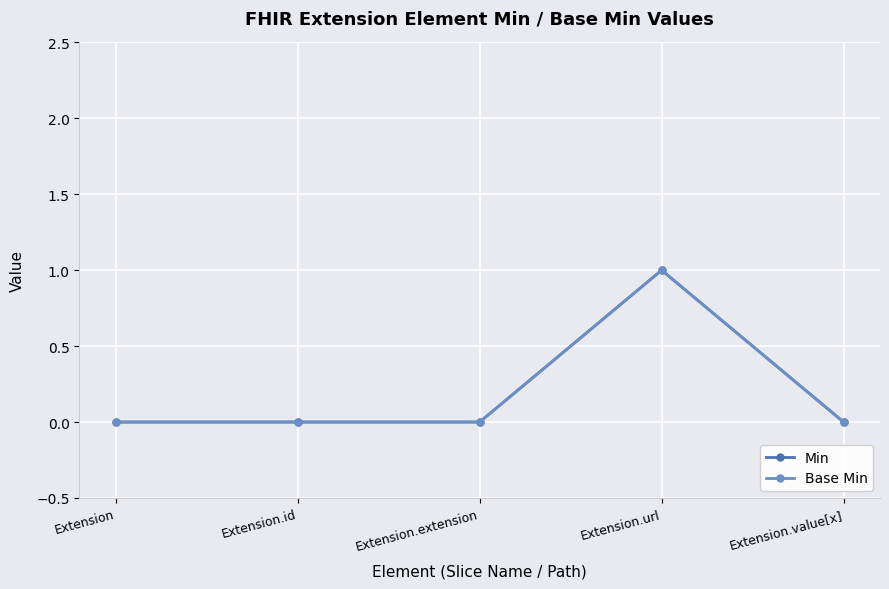

Which series has the widest spread of values?

Min